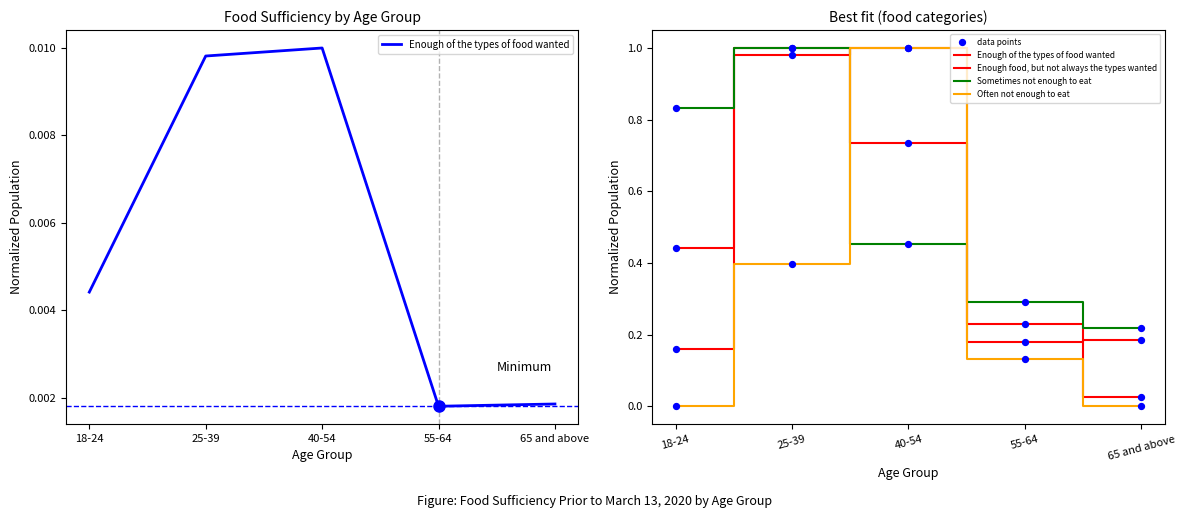

Which series contains the lowest Y value?

Often not enough to eat